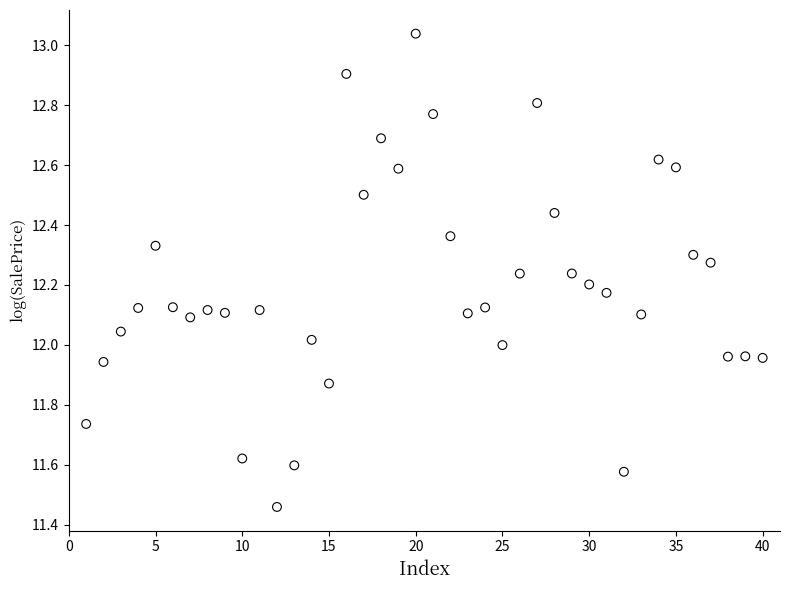

What is the range of Y values (max minus min)?

1.6